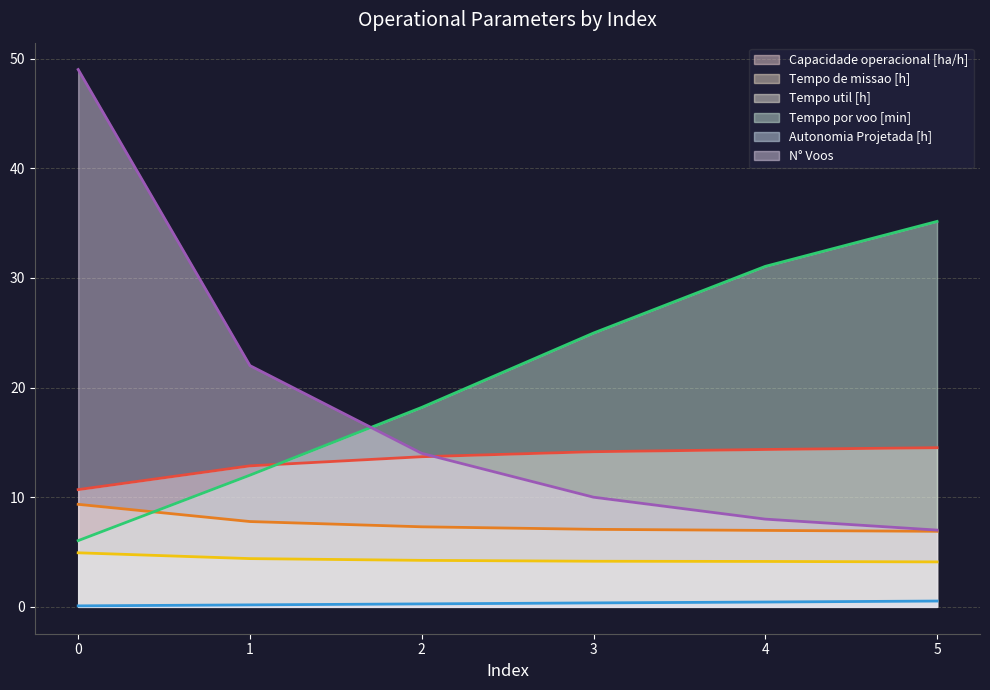

How many data points in Tempo de missao [h] are less than 7?

2